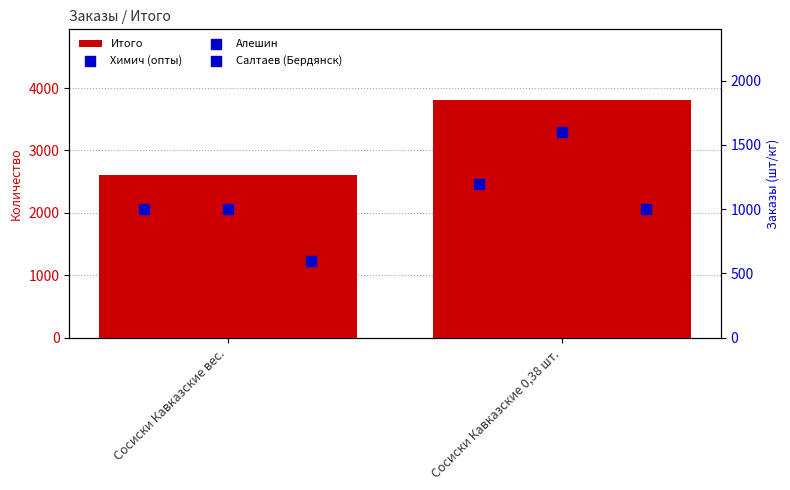

What is the total value across all series at Сосиски Кавказские 0,38 шт.?

7600